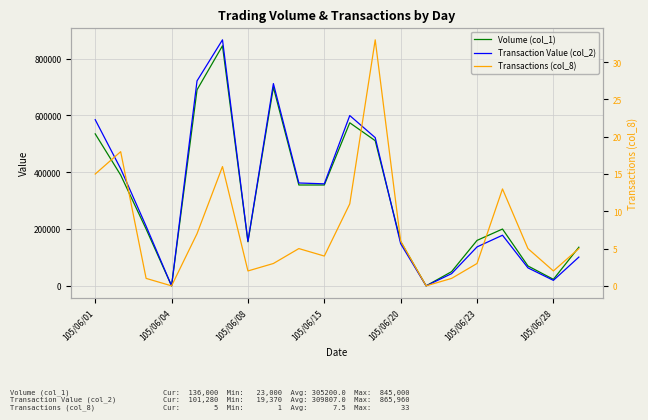

Is this an area chart (filled region under the line)?

No